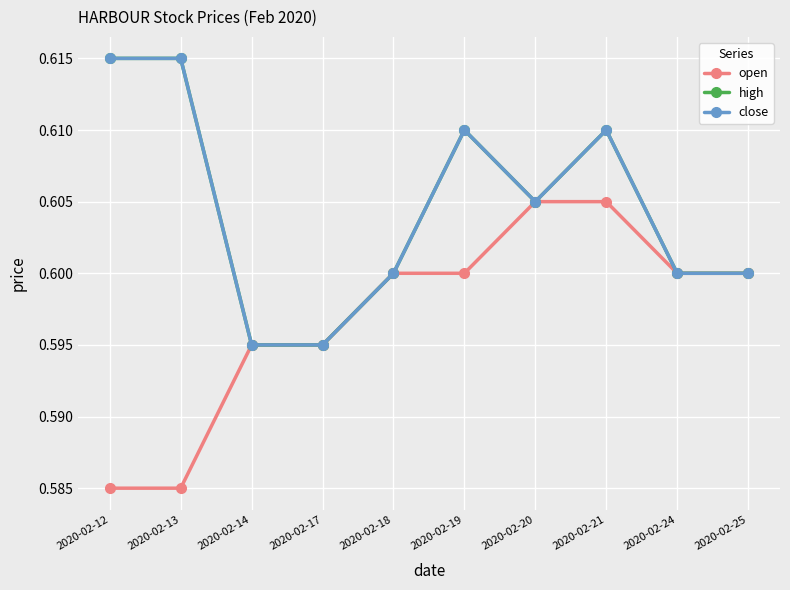

Read the high value at 2020-02-13.

0.6